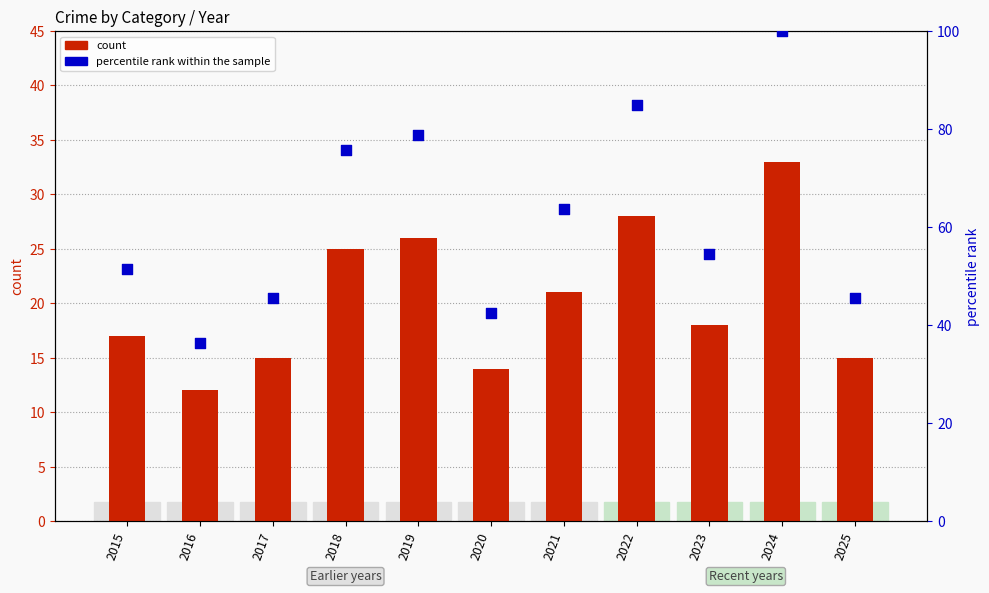

Is the value of count at 2017 greater than the value of percentile rank within the sample at 2018?

No